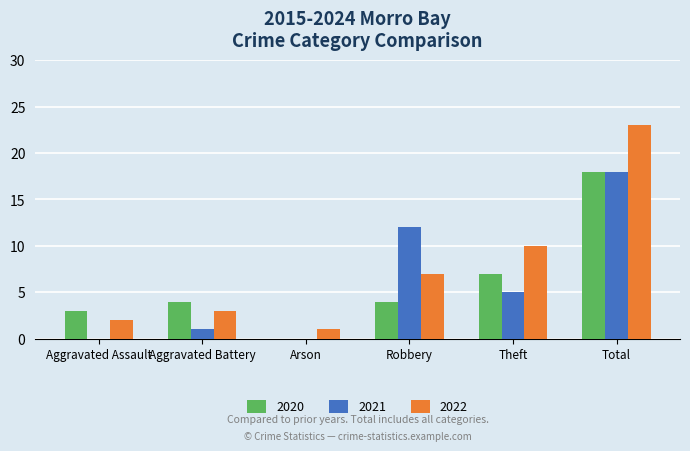

Reading left to right, extract all data points from this chart.

2020: Aggravated Assault=3	Aggravated Battery=4	Arson=0	Robbery=4	Theft=7	Total=18
2021: Aggravated Assault=0	Aggravated Battery=1	Arson=0	Robbery=12	Theft=5	Total=18
2022: Aggravated Assault=2	Aggravated Battery=3	Arson=1	Robbery=7	Theft=10	Total=23